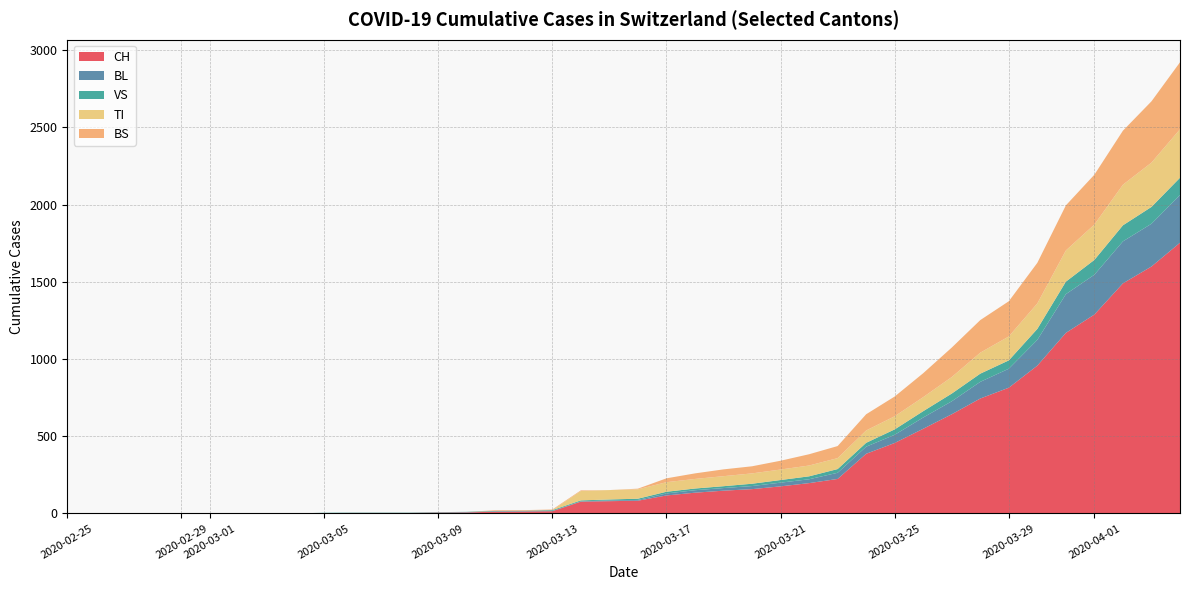

Reading right to left, list all the values displayed in this chart.

CH: 2020-04-04=1753	2020-04-03=1599	2020-04-02=1490	2020-04-01=1288	2020-03-31=1169	2020-03-30=957	2020-03-29=814	2020-03-28=744	2020-03-27=642	2020-03-26=548	2020-03-25=456	2020-03-24=386	2020-03-23=223	2020-03-22=196	2020-03-21=175	2020-03-20=157	2020-03-19=147	2020-03-18=134	2020-03-17=116	2020-03-16=82	2020-03-15=79	2020-03-14=76	2020-03-13=14	2020-03-12=12	2020-03-11=11	2020-03-10=6	2020-03-09=5	2020-03-08=3	2020-03-07=3	2020-03-06=3	2020-03-05=2	2020-03-04=0	2020-03-03=0	2020-03-02=0	2020-03-01=0	2020-02-29=0	2020-02-28=0	2020-02-27=0	2020-02-26=0	2020-02-25=0
BL: 2020-04-04=309	2020-04-03=277	2020-04-02=272	2020-04-01=258	2020-03-31=251	2020-03-30=167	2020-03-29=123	2020-03-28=108	2020-03-27=84	2020-03-26=73	2020-03-25=53	2020-03-24=46	2020-03-23=40	2020-03-22=25	2020-03-21=24	2020-03-20=20	2020-03-19=17	2020-03-18=16	2020-03-17=13	2020-03-16=5	2020-03-15=5	2020-03-14=2	2020-03-13=2	2020-03-12=2	2020-03-11=2	2020-03-10=2	2020-03-09=1	2020-03-08=0	2020-03-07=0	2020-03-06=0	2020-03-05=0	2020-03-04=0	2020-03-03=0	2020-03-02=0	2020-03-01=0	2020-02-29=0	2020-02-28=0	2020-02-27=0	2020-02-26=0	2020-02-25=0
VS: 2020-04-04=112	2020-04-03=109	2020-04-02=104	2020-04-01=96	2020-03-31=81	2020-03-30=71	2020-03-29=54	2020-03-28=53	2020-03-27=50	2020-03-26=41	2020-03-25=35	2020-03-24=25	2020-03-23=24	2020-03-22=19	2020-03-21=17	2020-03-20=15	2020-03-19=12	2020-03-18=11	2020-03-17=11	2020-03-16=8	2020-03-15=6	2020-03-14=6	2020-03-13=5	2020-03-12=3	2020-03-11=3	2020-03-10=2	2020-03-09=2	2020-03-08=2	2020-03-07=2	2020-03-06=2	2020-03-05=2	2020-03-04=0	2020-03-03=0	2020-03-02=0	2020-03-01=0	2020-02-29=0	2020-02-28=0	2020-02-27=0	2020-02-26=0	2020-02-25=0
TI: 2020-04-04=314	2020-04-03=287	2020-04-02=263	2020-04-01=229	2020-03-31=202	2020-03-30=165	2020-03-29=155	2020-03-28=136	2020-03-27=107	2020-03-26=91	2020-03-25=85	2020-03-24=80	2020-03-23=71	2020-03-22=70	2020-03-21=68	2020-03-20=67	2020-03-19=65	2020-03-18=62	2020-03-17=62	2020-03-16=61	2020-03-15=61	2020-03-14=61	2020-03-13=0	2020-03-12=0	2020-03-11=0	2020-03-10=0	2020-03-09=0	2020-03-08=0	2020-03-07=0	2020-03-06=0	2020-03-05=0	2020-03-04=0	2020-03-03=0	2020-03-02=0	2020-03-01=0	2020-02-29=0	2020-02-28=0	2020-02-27=0	2020-02-26=0	2020-02-25=0
BS: 2020-04-04=434	2020-04-03=397	2020-04-02=350	2020-04-01=323	2020-03-31=292	2020-03-30=263	2020-03-29=228	2020-03-28=211	2020-03-27=191	2020-03-26=155	2020-03-25=128	2020-03-24=105	2020-03-23=78	2020-03-22=73	2020-03-21=57	2020-03-20=46	2020-03-19=44	2020-03-18=36	2020-03-17=25	2020-03-16=4	2020-03-15=0	2020-03-14=4	2020-03-13=4	2020-03-12=4	2020-03-11=4	2020-03-10=0	2020-03-09=0	2020-03-08=0	2020-03-07=0	2020-03-06=0	2020-03-05=0	2020-03-04=0	2020-03-03=0	2020-03-02=0	2020-03-01=0	2020-02-29=0	2020-02-28=0	2020-02-27=0	2020-02-26=0	2020-02-25=0